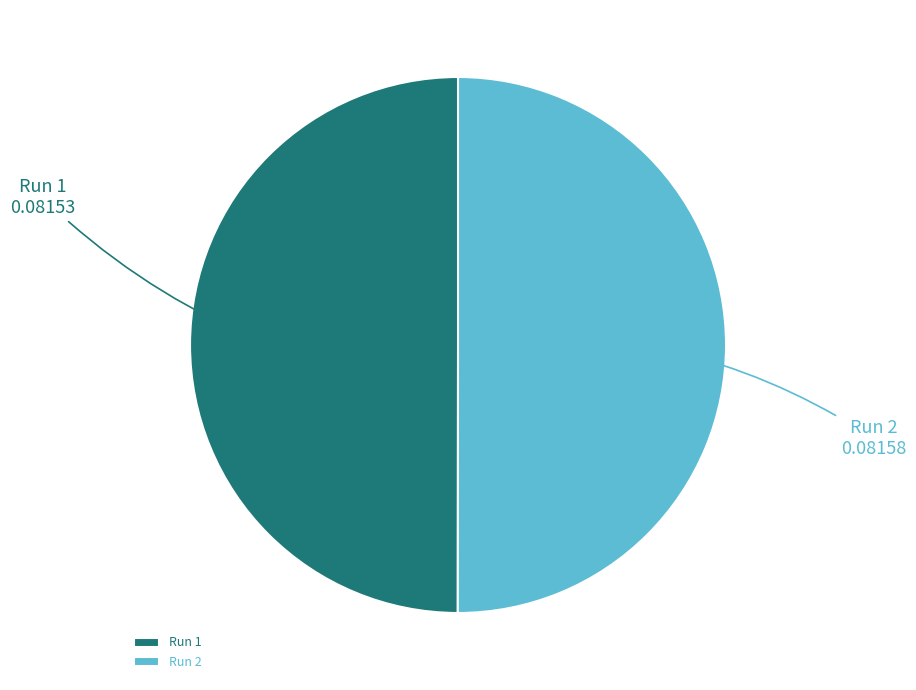

Count the number of slices in the pie.

2